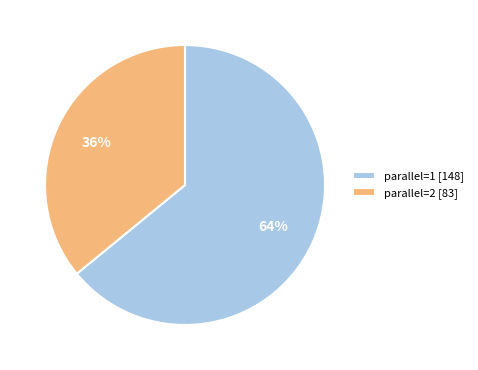

What is the majority slice?

parallel=1